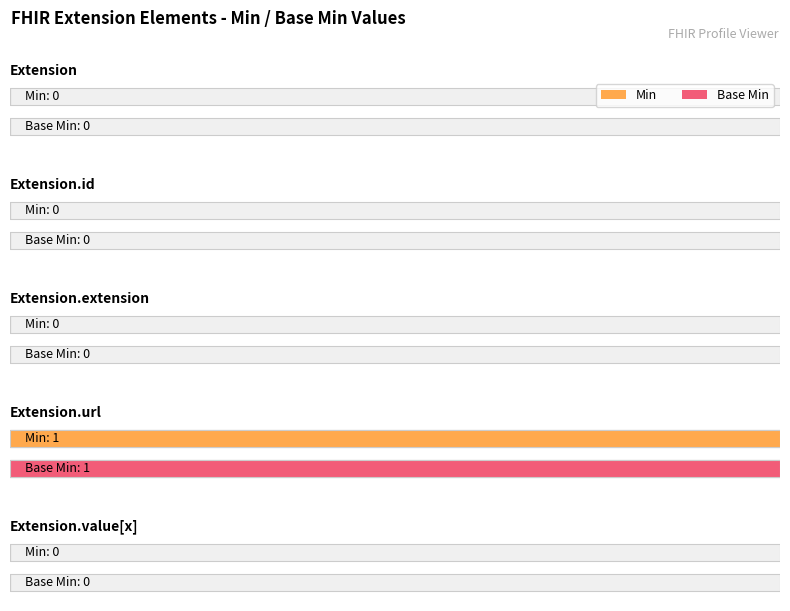

What position from the right is Extension.extension?

3